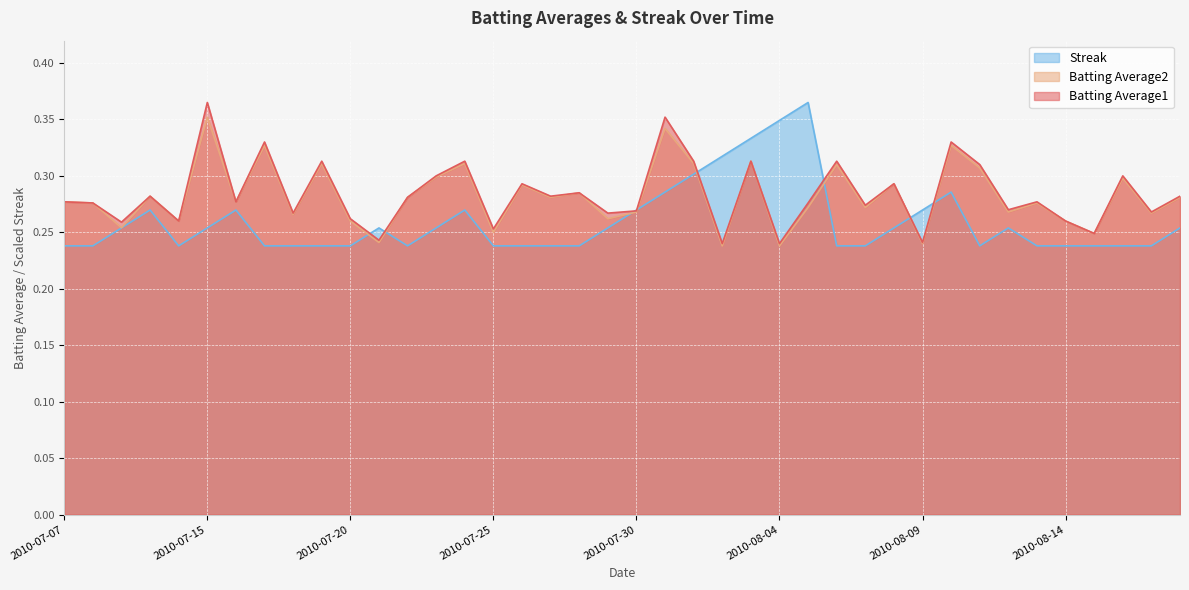

What is the sum of all Batting Average1 values?

11.4